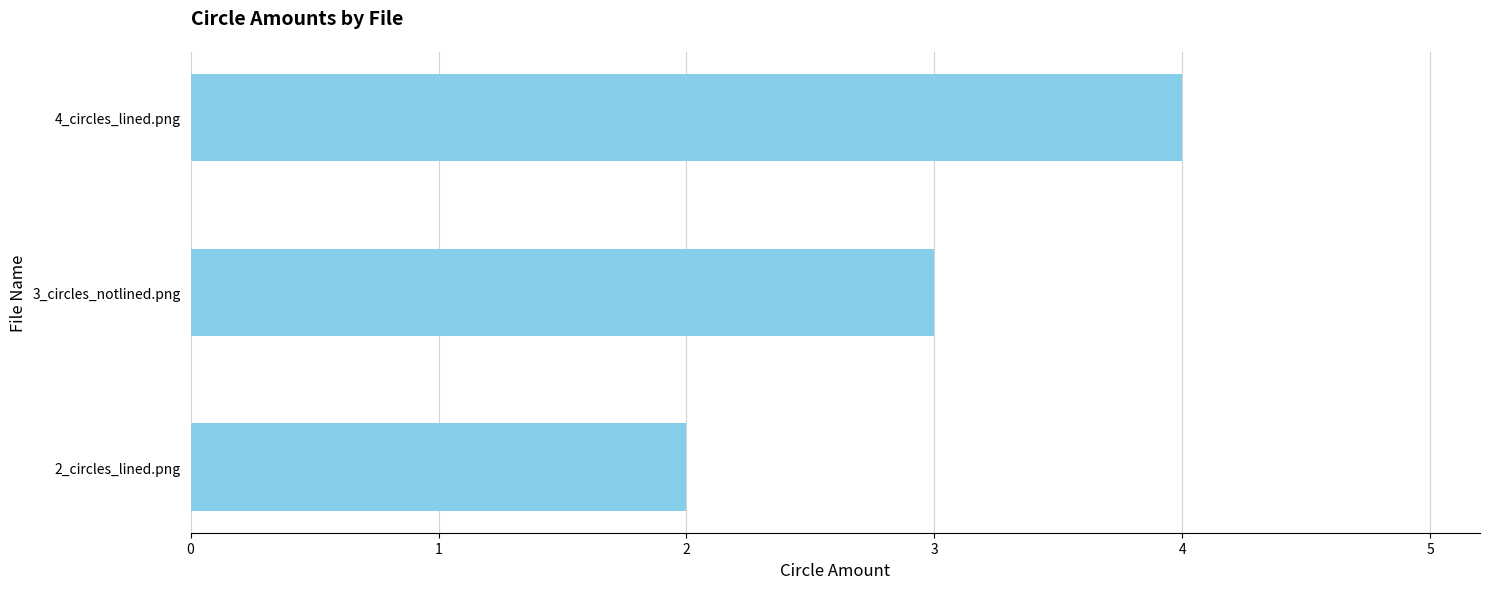

True or false: the data shows 4 at 4_circles_lined.png.

True